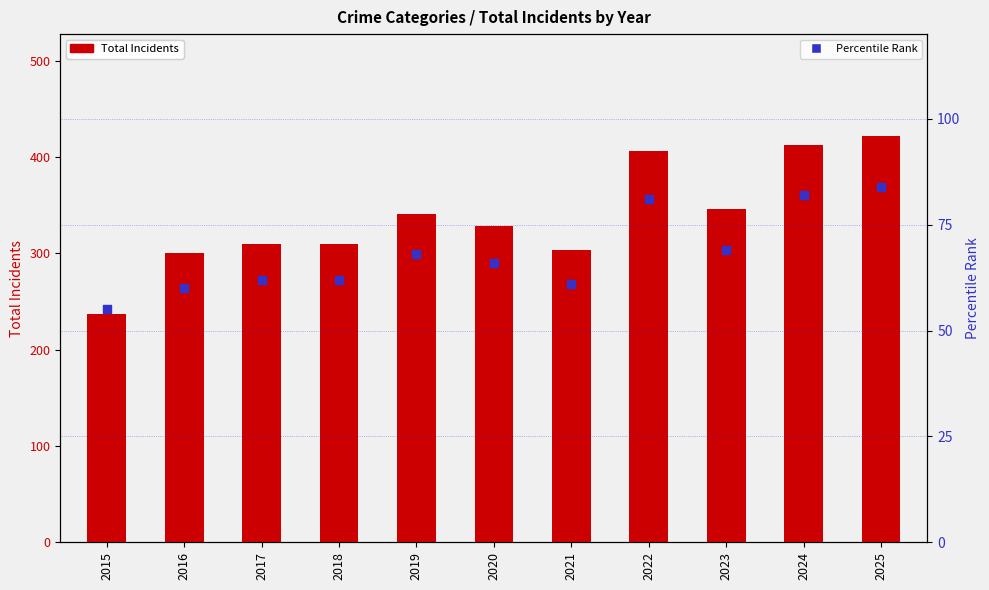

Is the value of Percentile Rank at 2024 greater than the value of Total Incidents at 2022?

No